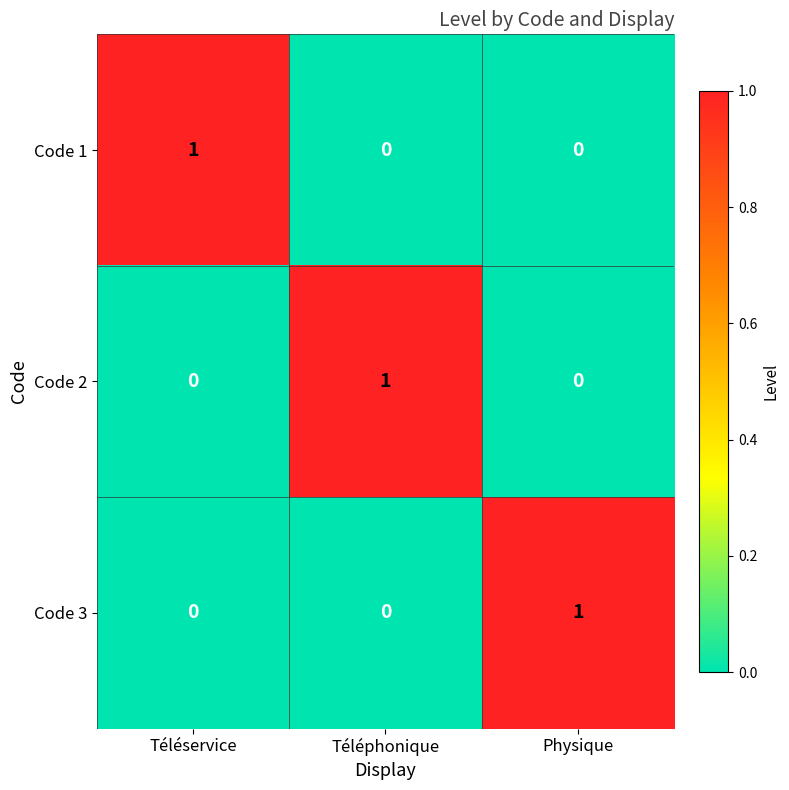

How many positive values does the Code 1 series have?

1